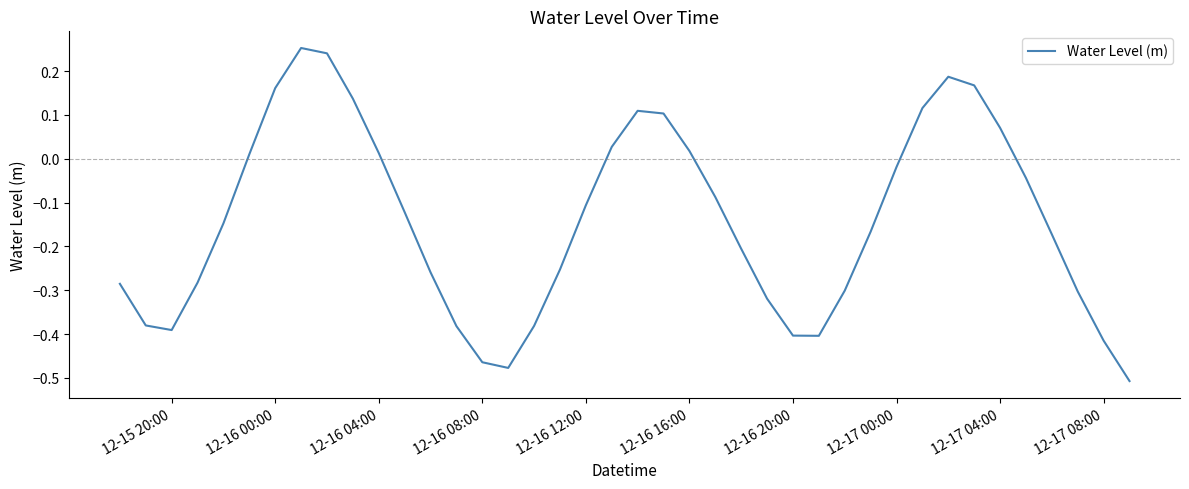

What is the difference between the maximum and minimum values?

0.8